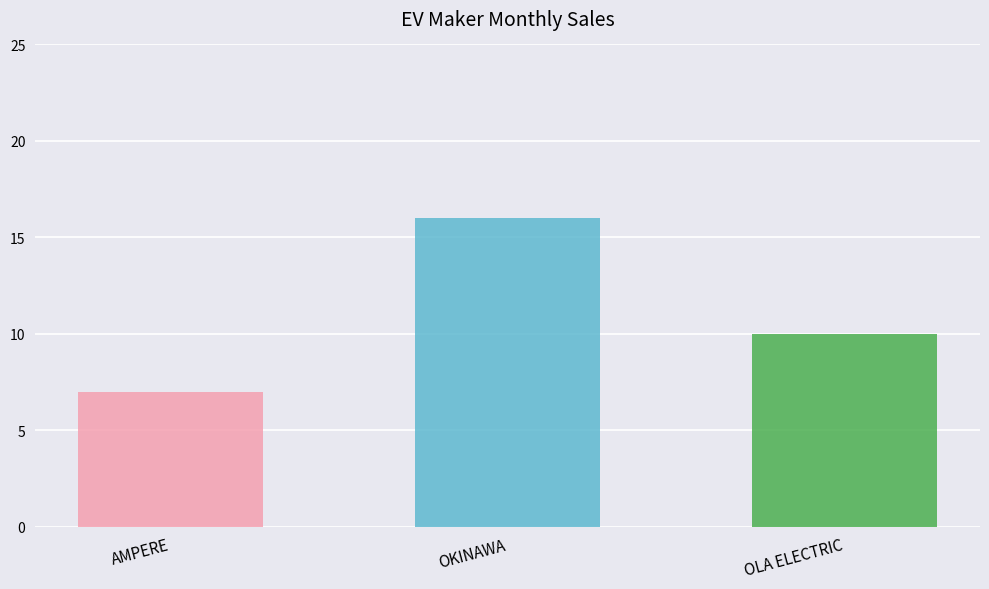

At which category does the chart reach its peak across all series?

OKINAWA